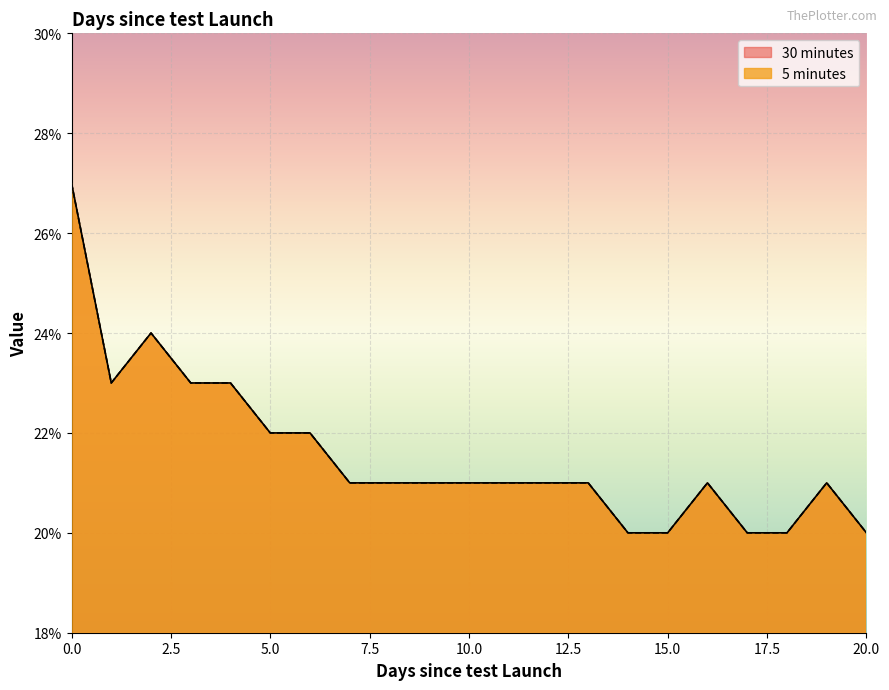

What is the difference between the maximum and minimum values in the 30 minutes series?

0.1